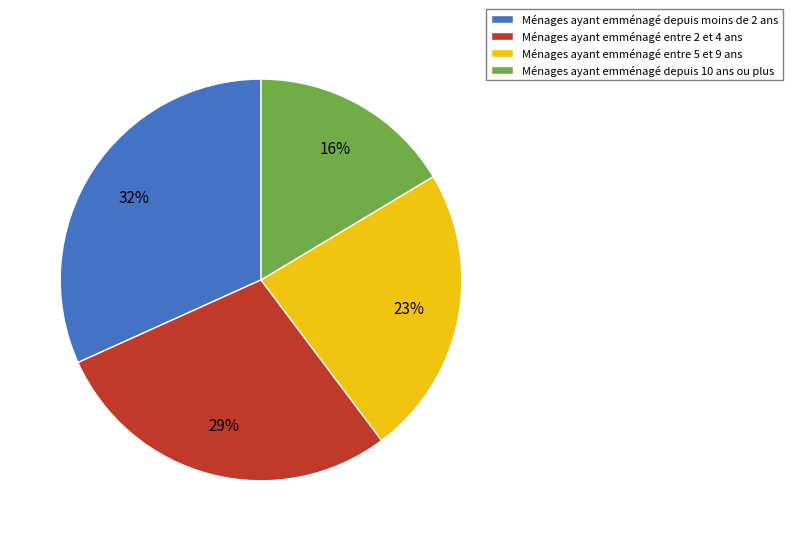

Is there a majority slice in this chart?

No